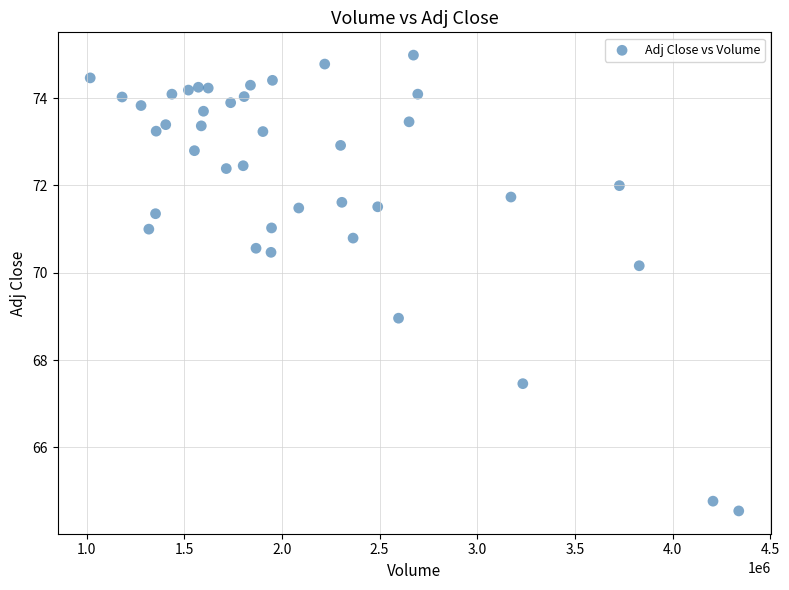

What is the range of Y values (max minus min)?

10.4